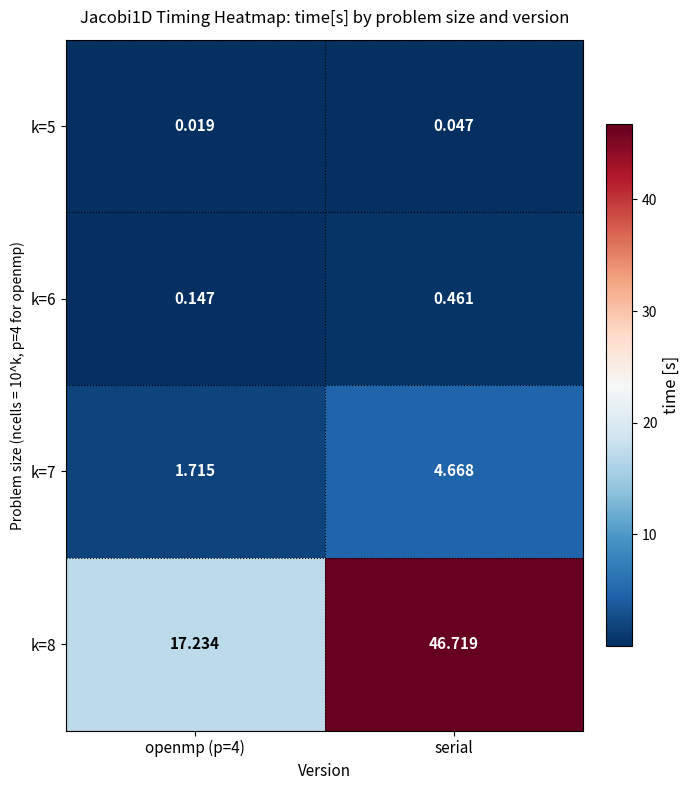

What is the total value across all series at openmp (p=4)?

19.1